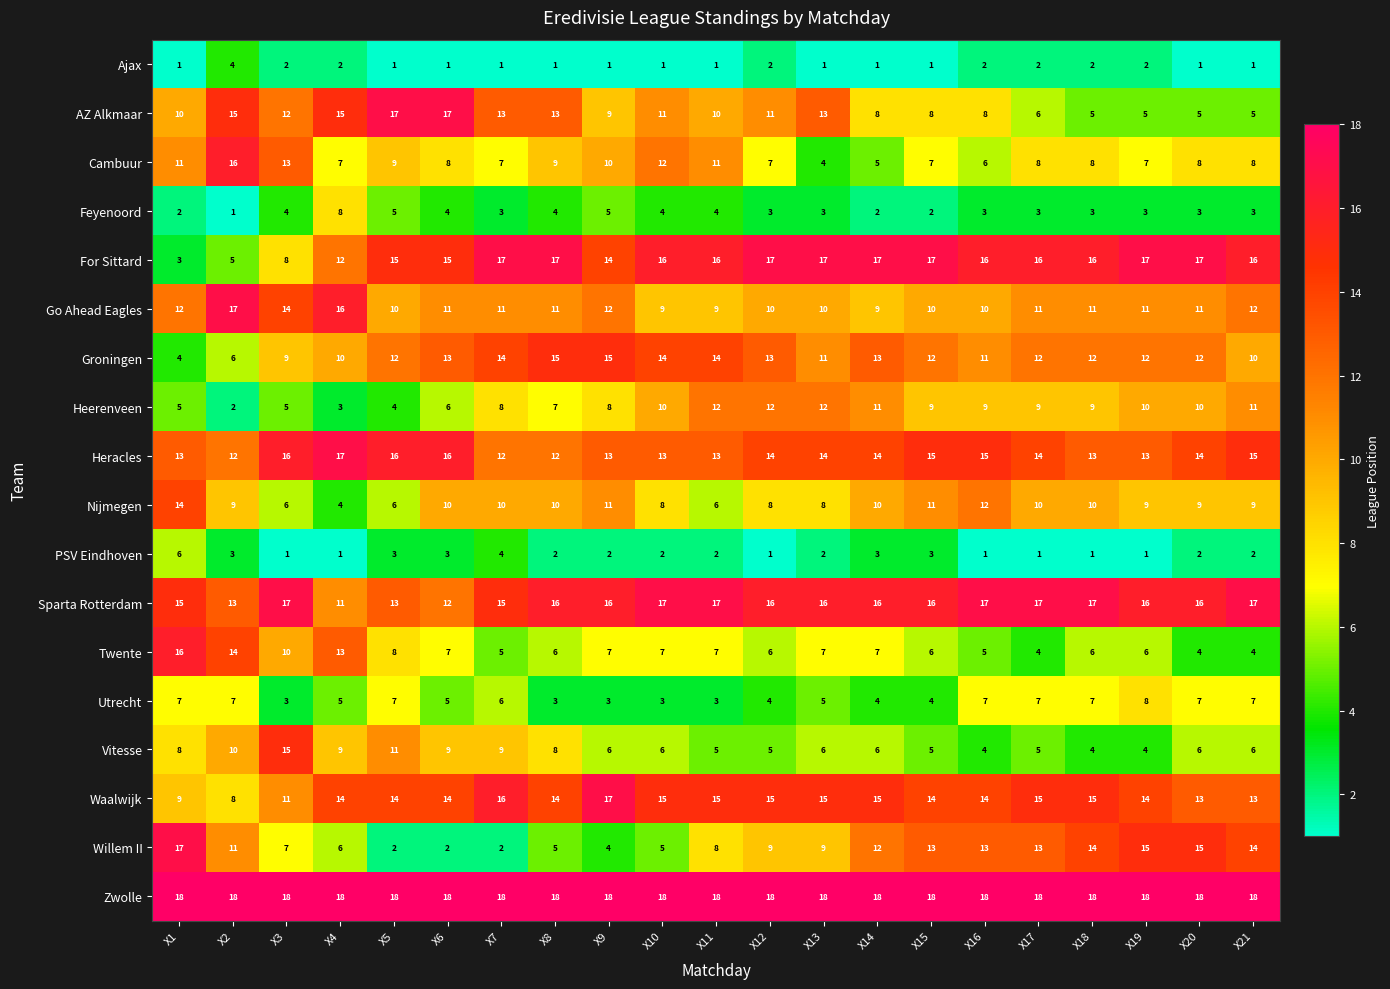

Rank the series at X14 from lowest to highest value.

Ajax, Feyenoord, PSV Eindhoven, Utrecht, Cambuur, Vitesse, Twente, AZ Alkmaar, Go Ahead Eagles, Nijmegen, Heerenveen, Willem II, Groningen, Heracles, Waalwijk, Sparta Rotterdam, For Sittard, Zwolle